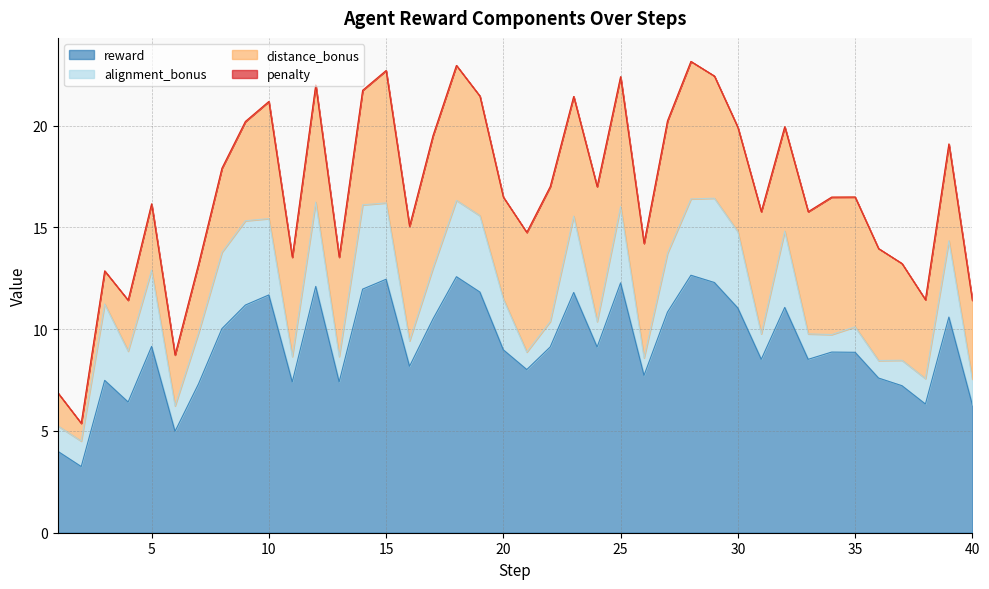

Between 5 and 10, which series saw the biggest shift?

reward